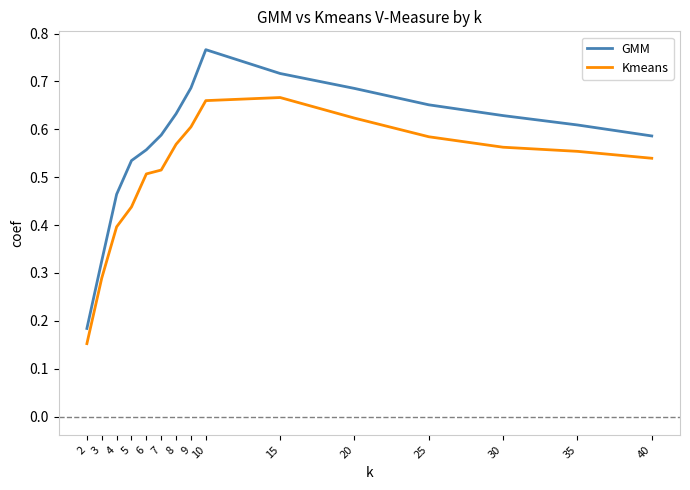

At which label does GMM reach its peak?

10